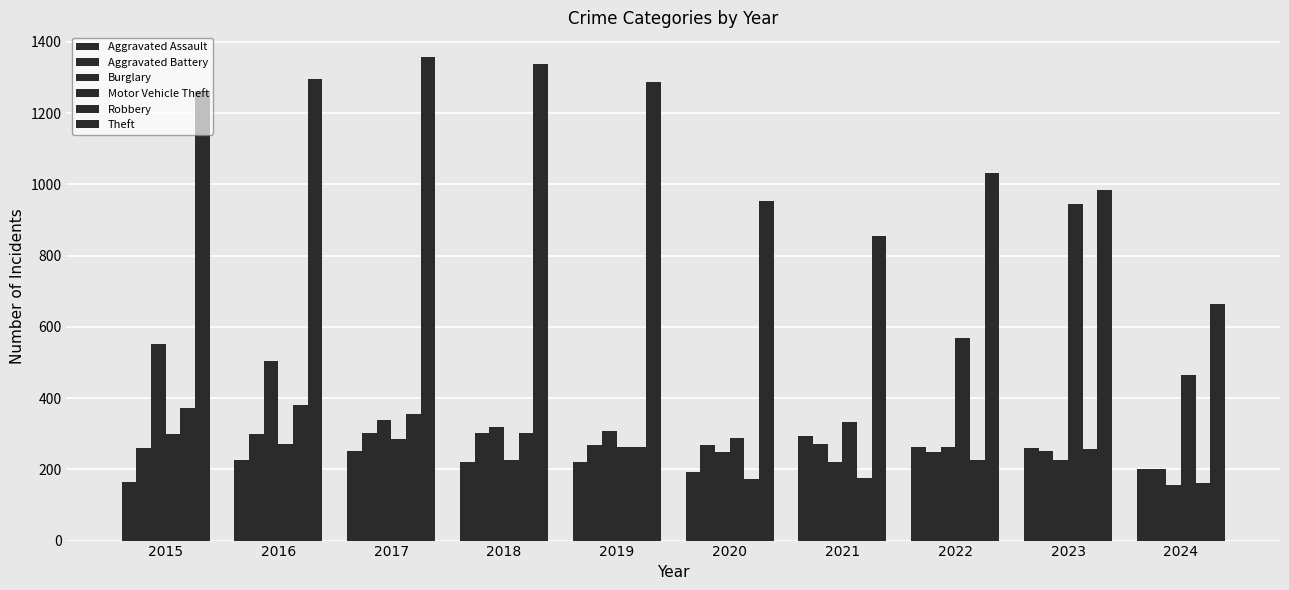

How many categories are shown in the chart?

10